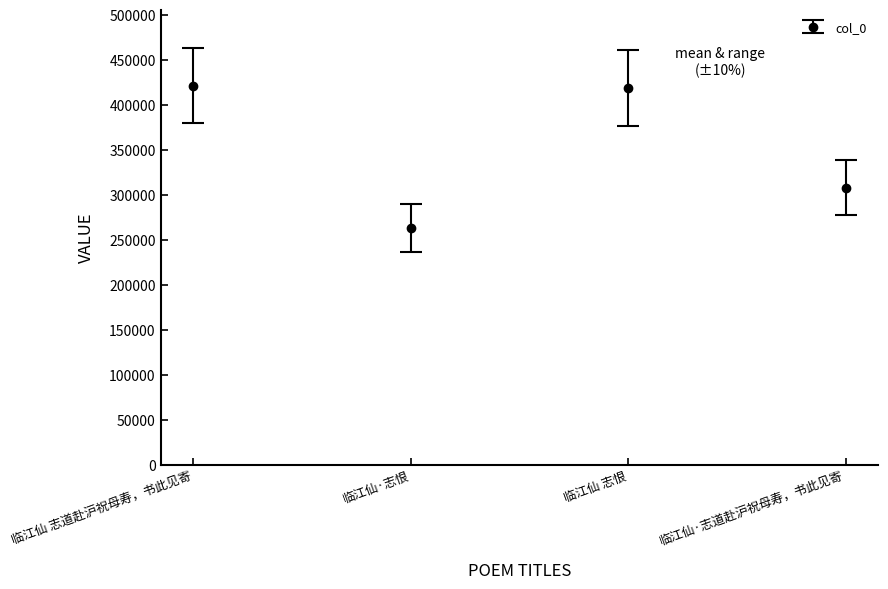

What is the ratio of the value at 临江仙·志道赴沪祝母寿，书此见寄 to the value at 临江仙 志恨?

0.7